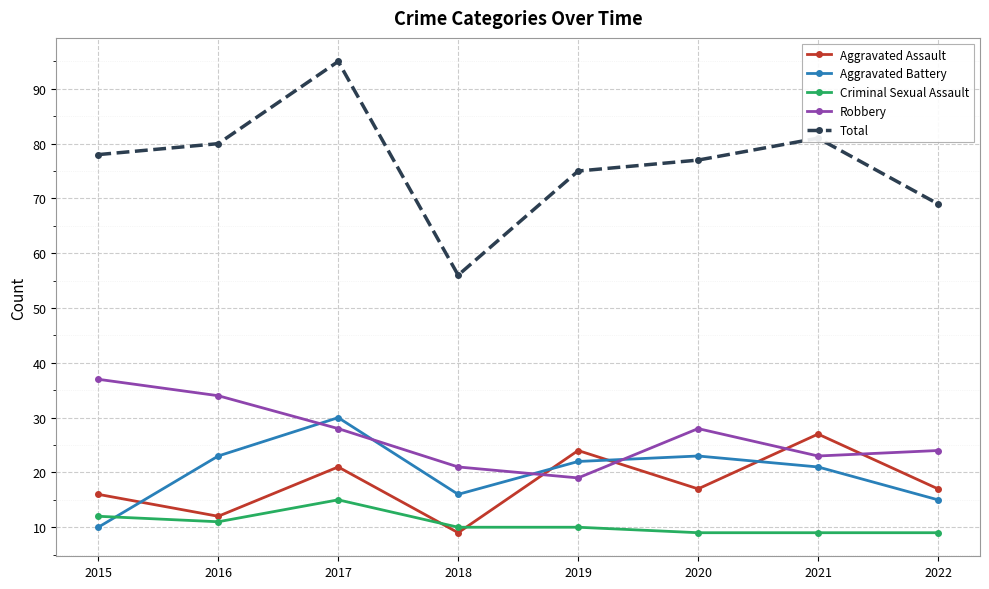

Rank the series at 2015 from highest to lowest value.

Total, Robbery, Aggravated Assault, Criminal Sexual Assault, Aggravated Battery